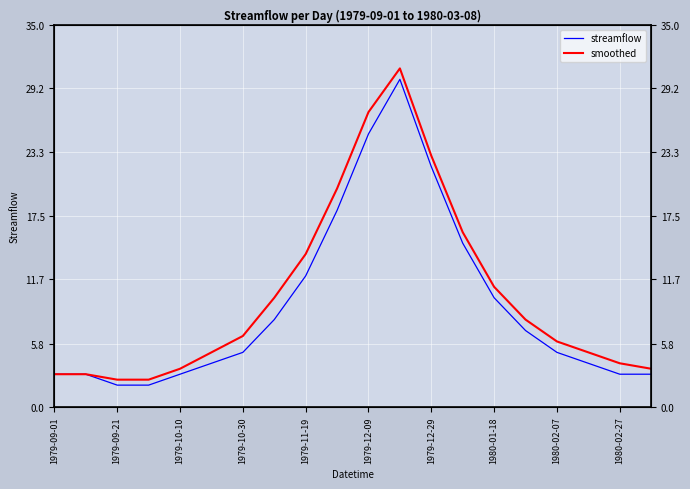

The smoothed series shows 43.5 at 11. True or false?

False